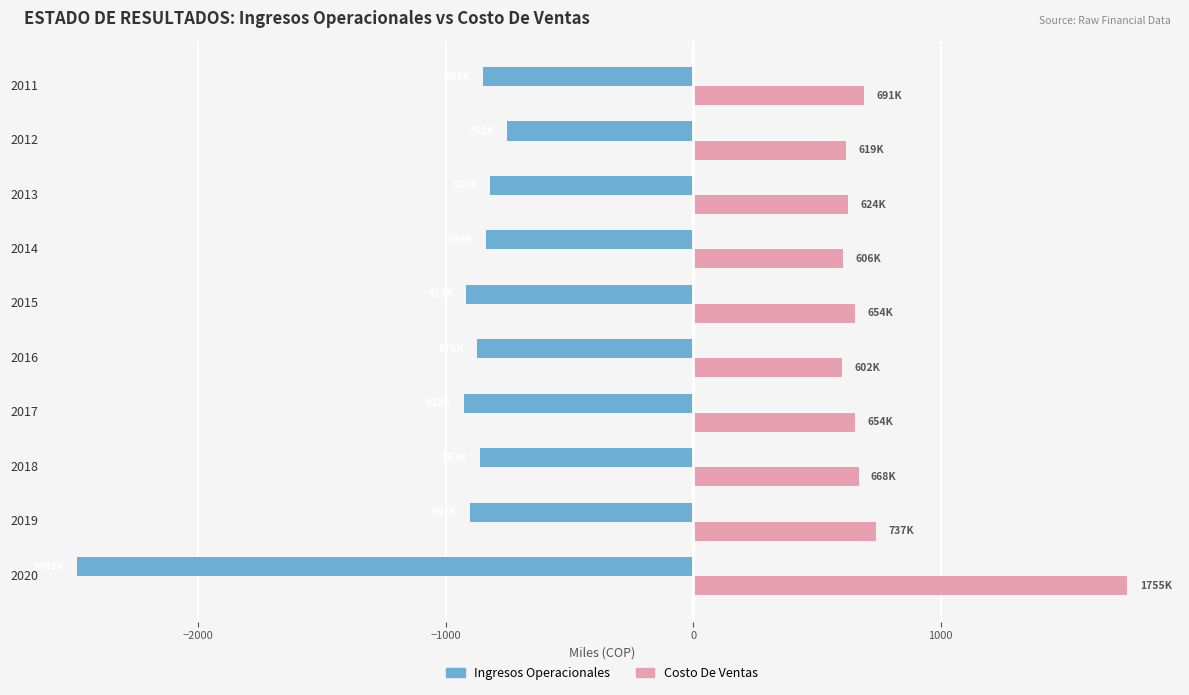

Read the Ingresos Operacionales value at 2014.

-839.0